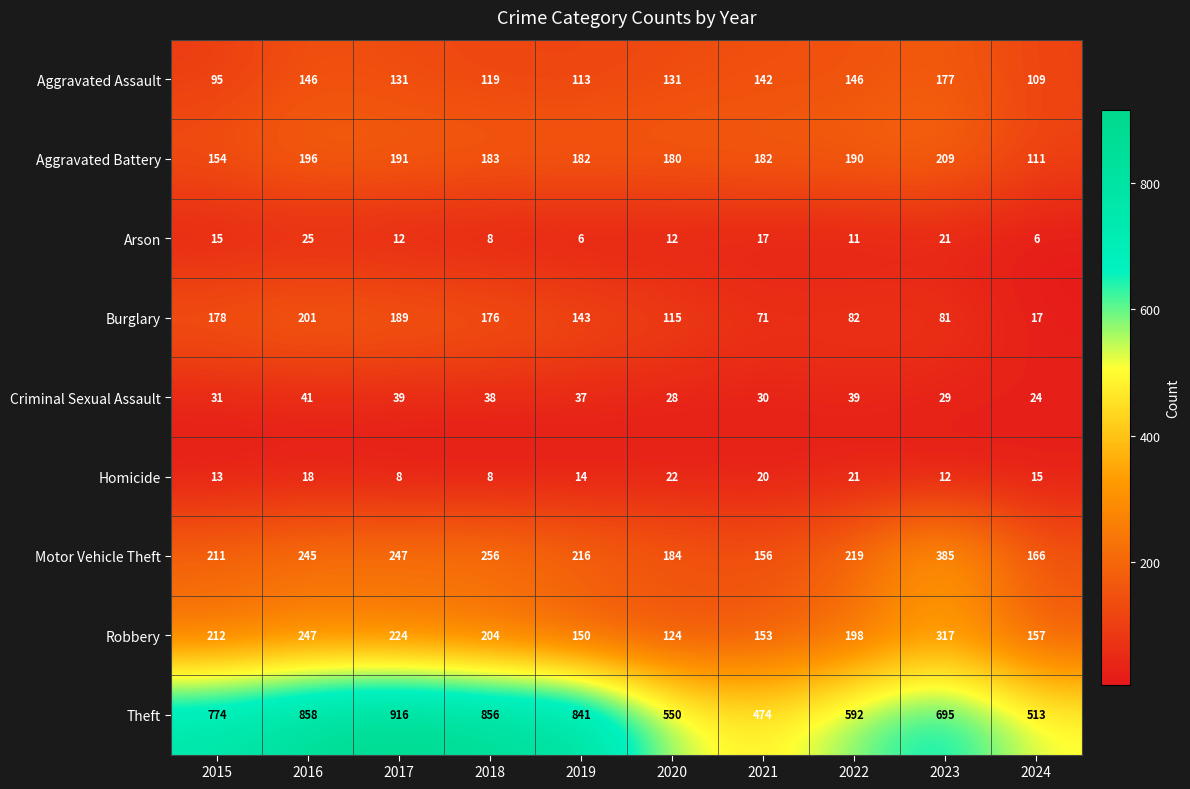

What is the average value of the Aggravated Assault series?

131